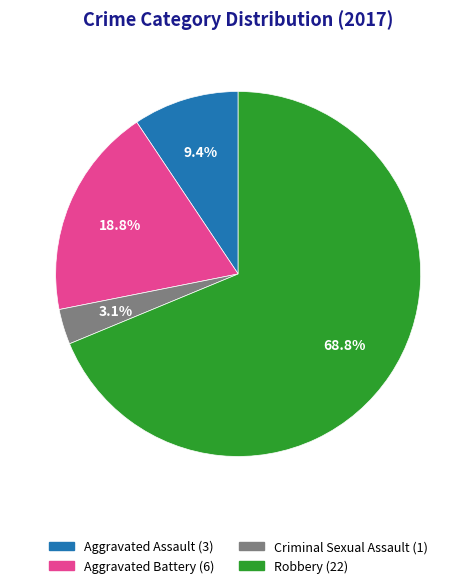

How many segments does this pie chart have?

4